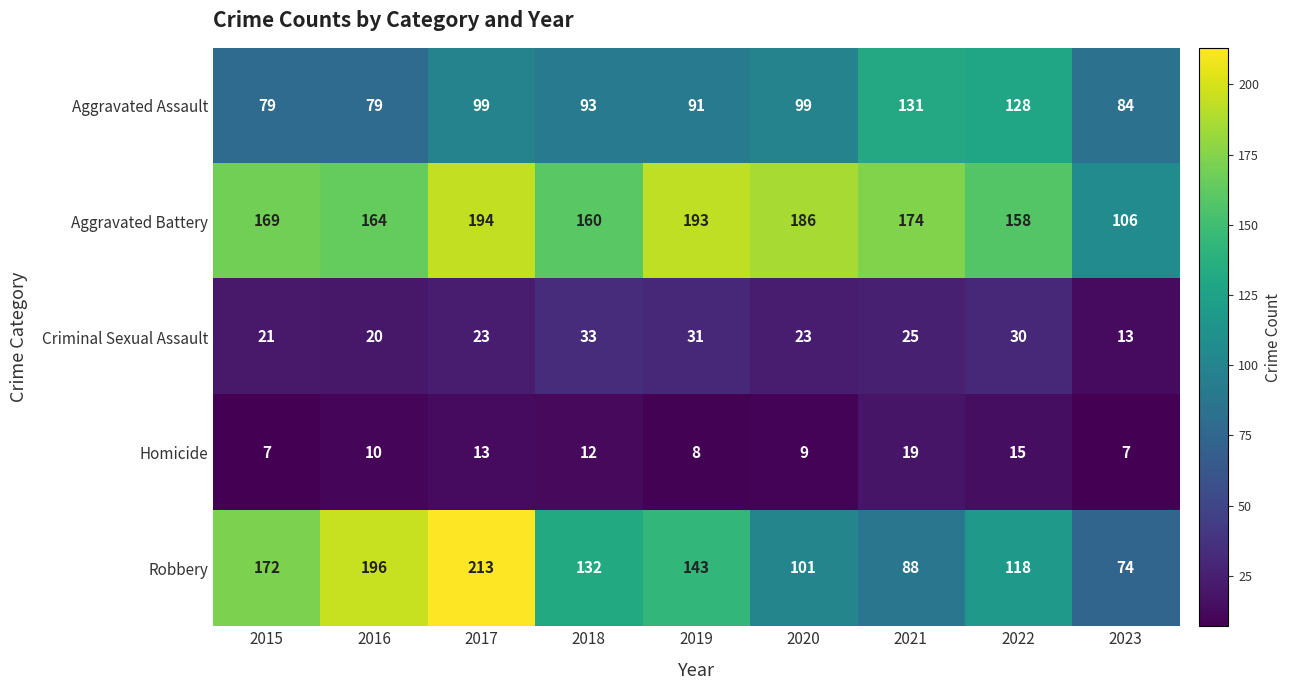

True or false: Aggravated Assault has a value of 84 at 2023.

True